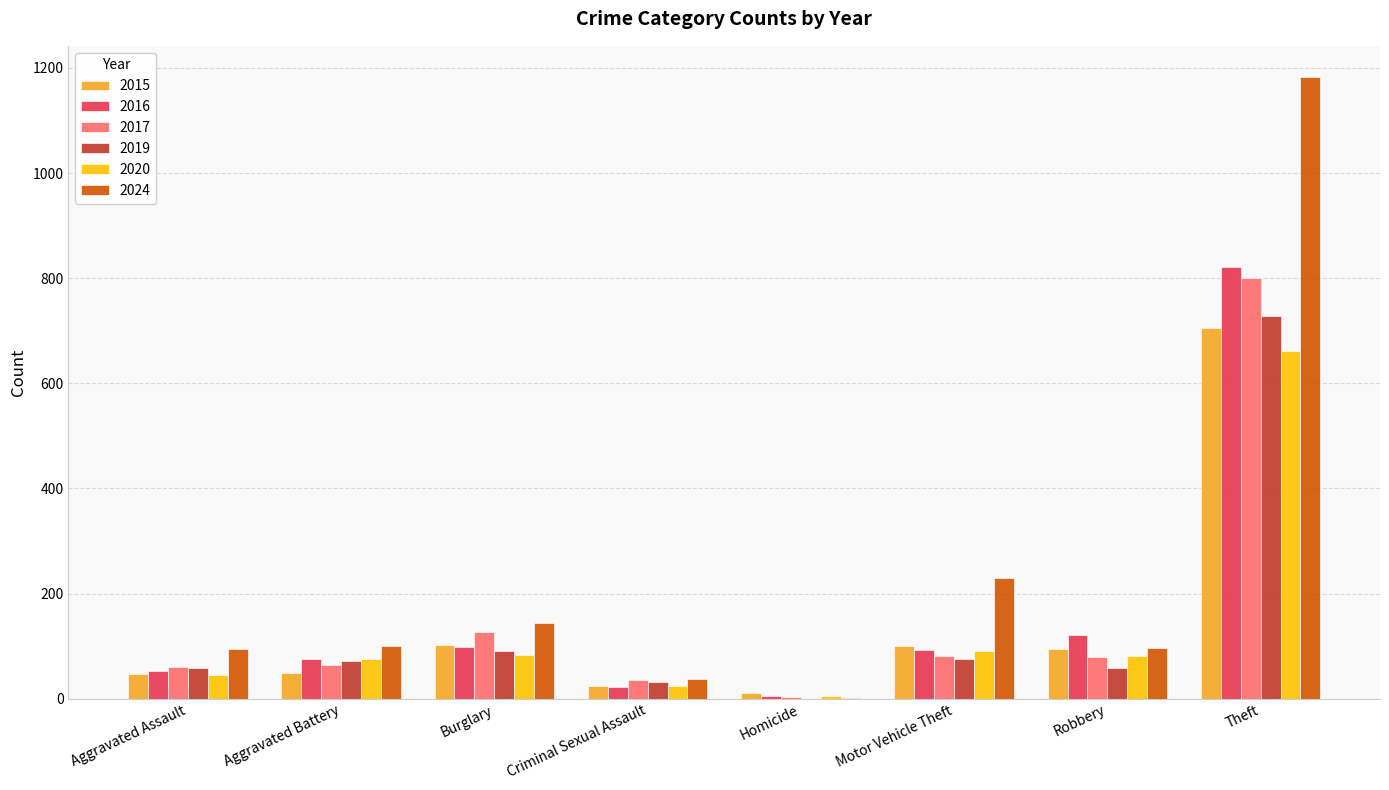

Read the 2019 value at Burglary.

91